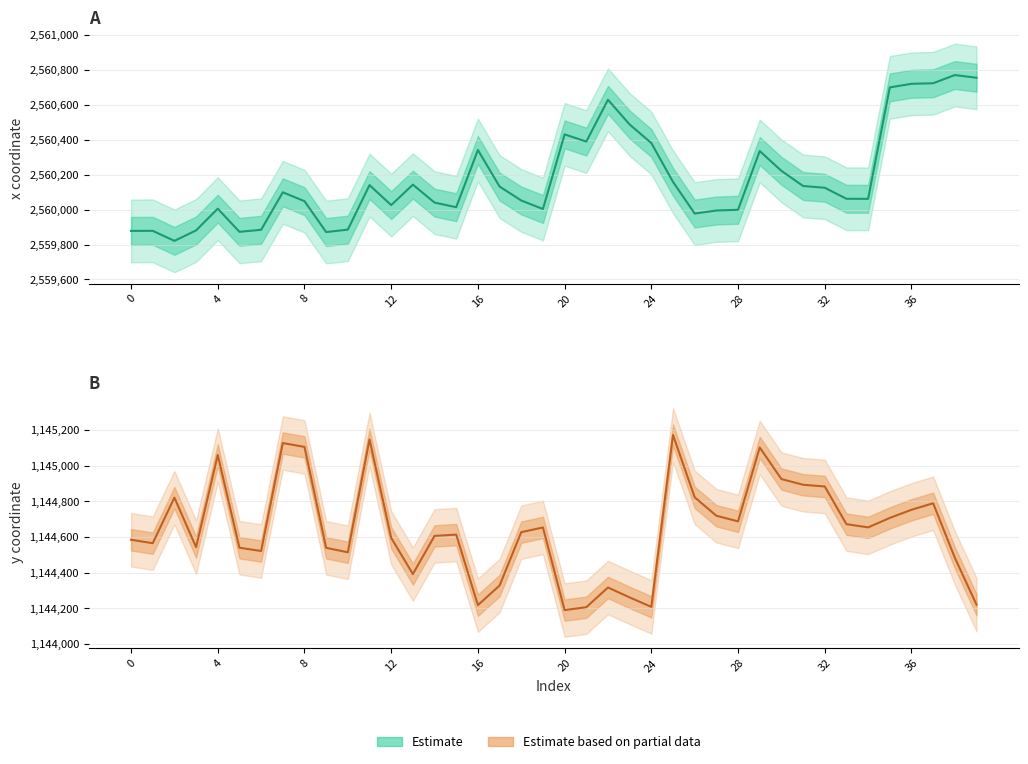

What is the difference between the maximum and minimum values in the x series series?

951.2